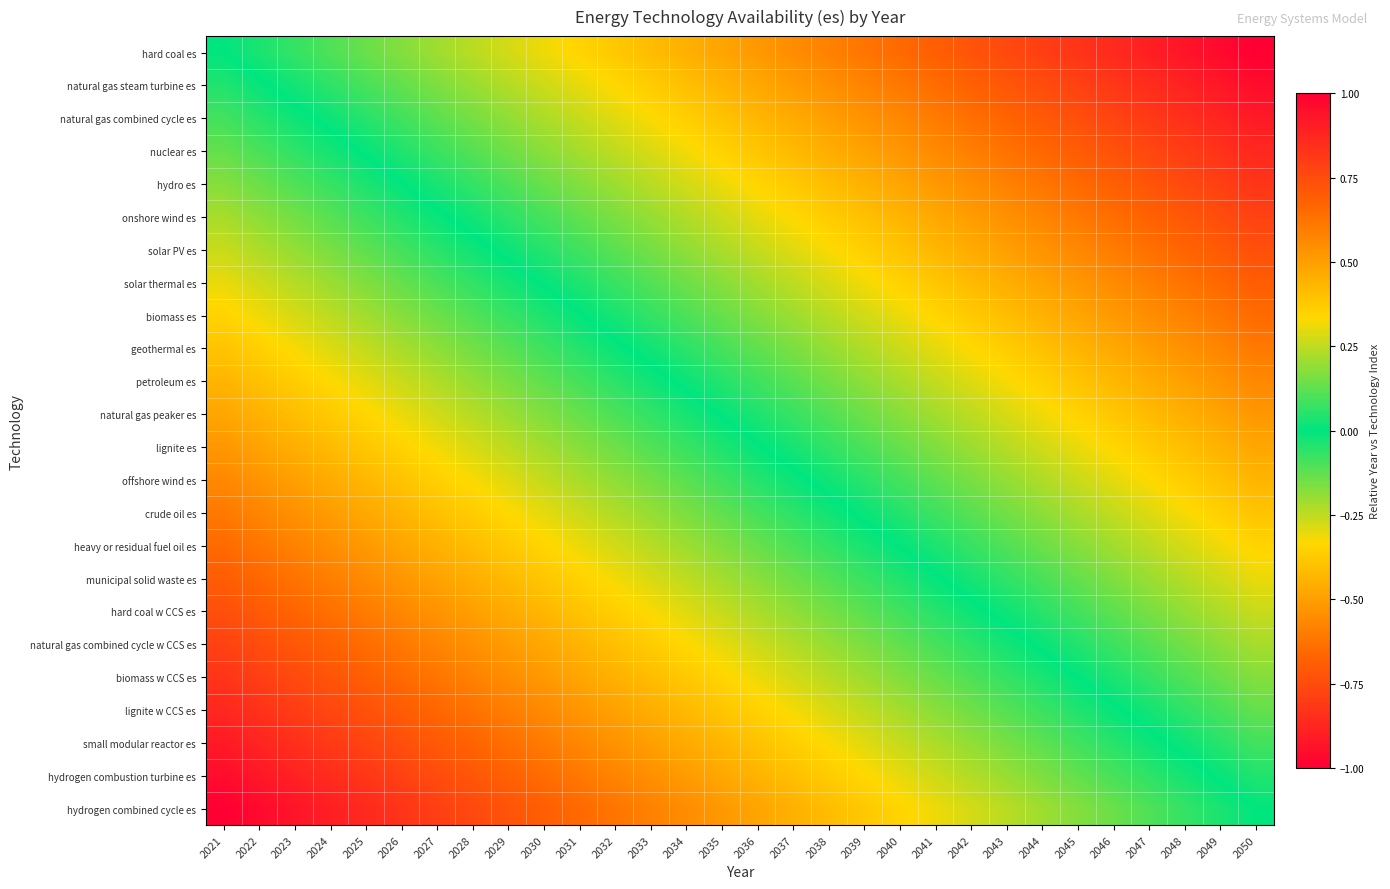

Reading left to right, transcribe all the data shown in this chart.

hard coal es: 2021=0.0	2022=0.0	2023=0.1	2024=0.1	2025=0.1	2026=0.2	2027=0.2	2028=0.2	2029=0.3	2030=0.3	2031=0.3	2032=0.4	2033=0.4	2034=0.4	2035=0.5	2036=0.5	2037=0.6	2038=0.6	2039=0.6	2040=0.7	2041=0.7	2042=0.7	2043=0.8	2044=0.8	2045=0.8	2046=0.9	2047=0.9	2048=0.9	2049=1.0	2050=1.0
natural gas steam turbine es: 2021=-0.0	2022=-0.0	2023=0.0	2024=0.1	2025=0.1	2026=0.1	2027=0.2	2028=0.2	2029=0.2	2030=0.3	2031=0.3	2032=0.3	2033=0.4	2034=0.4	2035=0.4	2036=0.5	2037=0.5	2038=0.5	2039=0.6	2040=0.6	2041=0.6	2042=0.7	2043=0.7	2044=0.7	2045=0.8	2046=0.8	2047=0.9	2048=0.9	2049=0.9	2050=1.0
natural gas combined cycle es: 2021=-0.1	2022=-0.1	2023=-0.0	2024=0.0	2025=0.1	2026=0.1	2027=0.1	2028=0.2	2029=0.2	2030=0.2	2031=0.3	2032=0.3	2033=0.3	2034=0.4	2035=0.4	2036=0.4	2037=0.5	2038=0.5	2039=0.5	2040=0.6	2041=0.6	2042=0.6	2043=0.7	2044=0.7	2045=0.7	2046=0.8	2047=0.8	2048=0.8	2049=0.9	2050=0.9
nuclear es: 2021=-0.1	2022=-0.1	2023=-0.1	2024=-0.0	2025=0.0	2026=0.0	2027=0.1	2028=0.1	2029=0.1	2030=0.2	2031=0.2	2032=0.2	2033=0.3	2034=0.3	2035=0.4	2036=0.4	2037=0.4	2038=0.5	2039=0.5	2040=0.5	2041=0.6	2042=0.6	2043=0.6	2044=0.7	2045=0.7	2046=0.7	2047=0.8	2048=0.8	2049=0.8	2050=0.9
hydro es: 2021=-0.2	2022=-0.1	2023=-0.1	2024=-0.1	2025=-0.0	2026=-0.0	2027=0.0	2028=0.1	2029=0.1	2030=0.1	2031=0.2	2032=0.2	2033=0.2	2034=0.3	2035=0.3	2036=0.3	2037=0.4	2038=0.4	2039=0.4	2040=0.5	2041=0.5	2042=0.6	2043=0.6	2044=0.6	2045=0.7	2046=0.7	2047=0.7	2048=0.8	2049=0.8	2050=0.8
onshore wind es: 2021=-0.2	2022=-0.2	2023=-0.1	2024=-0.1	2025=-0.1	2026=-0.0	2027=-0.0	2028=0.0	2029=0.1	2030=0.1	2031=0.1	2032=0.2	2033=0.2	2034=0.2	2035=0.3	2036=0.3	2037=0.3	2038=0.4	2039=0.4	2040=0.4	2041=0.5	2042=0.5	2043=0.5	2044=0.6	2045=0.6	2046=0.6	2047=0.7	2048=0.7	2049=0.7	2050=0.8
solar PV es: 2021=-0.3	2022=-0.2	2023=-0.2	2024=-0.2	2025=-0.1	2026=-0.1	2027=-0.1	2028=-0.0	2029=0.0	2030=0.0	2031=0.1	2032=0.1	2033=0.2	2034=0.2	2035=0.2	2036=0.3	2037=0.3	2038=0.3	2039=0.4	2040=0.4	2041=0.4	2042=0.5	2043=0.5	2044=0.5	2045=0.6	2046=0.6	2047=0.6	2048=0.7	2049=0.7	2050=0.7
solar thermal es: 2021=-0.3	2022=-0.3	2023=-0.2	2024=-0.2	2025=-0.2	2026=-0.1	2027=-0.1	2028=-0.1	2029=-0.0	2030=0.0	2031=0.0	2032=0.1	2033=0.1	2034=0.1	2035=0.2	2036=0.2	2037=0.2	2038=0.3	2039=0.3	2040=0.4	2041=0.4	2042=0.4	2043=0.5	2044=0.5	2045=0.5	2046=0.6	2047=0.6	2048=0.6	2049=0.7	2050=0.7
biomass es: 2021=-0.3	2022=-0.3	2023=-0.3	2024=-0.2	2025=-0.2	2026=-0.2	2027=-0.1	2028=-0.1	2029=-0.1	2030=-0.0	2031=-0.0	2032=0.0	2033=0.1	2034=0.1	2035=0.1	2036=0.2	2037=0.2	2038=0.2	2039=0.3	2040=0.3	2041=0.3	2042=0.4	2043=0.4	2044=0.4	2045=0.5	2046=0.5	2047=0.5	2048=0.6	2049=0.6	2050=0.7
geothermal es: 2021=-0.4	2022=-0.4	2023=-0.3	2024=-0.3	2025=-0.3	2026=-0.2	2027=-0.2	2028=-0.1	2029=-0.1	2030=-0.1	2031=-0.0	2032=-0.0	2033=0.0	2034=0.1	2035=0.1	2036=0.1	2037=0.2	2038=0.2	2039=0.2	2040=0.3	2041=0.3	2042=0.3	2043=0.4	2044=0.4	2045=0.4	2046=0.5	2047=0.5	2048=0.5	2049=0.6	2050=0.6
petroleum es: 2021=-0.4	2022=-0.4	2023=-0.4	2024=-0.3	2025=-0.3	2026=-0.3	2027=-0.2	2028=-0.2	2029=-0.2	2030=-0.1	2031=-0.1	2032=-0.1	2033=-0.0	2034=0.0	2035=0.0	2036=0.1	2037=0.1	2038=0.2	2039=0.2	2040=0.2	2041=0.3	2042=0.3	2043=0.3	2044=0.4	2045=0.4	2046=0.4	2047=0.5	2048=0.5	2049=0.5	2050=0.6
natural gas peaker es: 2021=-0.5	2022=-0.4	2023=-0.4	2024=-0.4	2025=-0.3	2026=-0.3	2027=-0.3	2028=-0.2	2029=-0.2	2030=-0.2	2031=-0.1	2032=-0.1	2033=-0.1	2034=-0.0	2035=0.0	2036=0.0	2037=0.1	2038=0.1	2039=0.1	2040=0.2	2041=0.2	2042=0.2	2043=0.3	2044=0.3	2045=0.3	2046=0.4	2047=0.4	2048=0.5	2049=0.5	2050=0.5
lignite es: 2021=-0.5	2022=-0.5	2023=-0.5	2024=-0.4	2025=-0.4	2026=-0.3	2027=-0.3	2028=-0.3	2029=-0.2	2030=-0.2	2031=-0.2	2032=-0.1	2033=-0.1	2034=-0.1	2035=-0.0	2036=-0.0	2037=0.0	2038=0.1	2039=0.1	2040=0.1	2041=0.2	2042=0.2	2043=0.2	2044=0.3	2045=0.3	2046=0.3	2047=0.4	2048=0.4	2049=0.4	2050=0.5
offshore wind es: 2021=-0.6	2022=-0.5	2023=-0.5	2024=-0.5	2025=-0.4	2026=-0.4	2027=-0.4	2028=-0.3	2029=-0.3	2030=-0.3	2031=-0.2	2032=-0.2	2033=-0.2	2034=-0.1	2035=-0.1	2036=-0.0	2037=-0.0	2038=0.0	2039=0.1	2040=0.1	2041=0.1	2042=0.2	2043=0.2	2044=0.2	2045=0.3	2046=0.3	2047=0.3	2048=0.4	2049=0.4	2050=0.4
crude oil es: 2021=-0.6	2022=-0.6	2023=-0.5	2024=-0.5	2025=-0.5	2026=-0.4	2027=-0.4	2028=-0.4	2029=-0.3	2030=-0.3	2031=-0.3	2032=-0.2	2033=-0.2	2034=-0.2	2035=-0.1	2036=-0.1	2037=-0.1	2038=-0.0	2039=0.0	2040=0.0	2041=0.1	2042=0.1	2043=0.1	2044=0.2	2045=0.2	2046=0.3	2047=0.3	2048=0.3	2049=0.4	2050=0.4
heavy or residual fuel oil es: 2021=-0.7	2022=-0.6	2023=-0.6	2024=-0.5	2025=-0.5	2026=-0.5	2027=-0.4	2028=-0.4	2029=-0.4	2030=-0.3	2031=-0.3	2032=-0.3	2033=-0.2	2034=-0.2	2035=-0.2	2036=-0.1	2037=-0.1	2038=-0.1	2039=-0.0	2040=0.0	2041=0.0	2042=0.1	2043=0.1	2044=0.1	2045=0.2	2046=0.2	2047=0.2	2048=0.3	2049=0.3	2050=0.3
municipal solid waste es: 2021=-0.7	2022=-0.7	2023=-0.6	2024=-0.6	2025=-0.6	2026=-0.5	2027=-0.5	2028=-0.5	2029=-0.4	2030=-0.4	2031=-0.4	2032=-0.3	2033=-0.3	2034=-0.2	2035=-0.2	2036=-0.2	2037=-0.1	2038=-0.1	2039=-0.1	2040=-0.0	2041=-0.0	2042=0.0	2043=0.1	2044=0.1	2045=0.1	2046=0.2	2047=0.2	2048=0.2	2049=0.3	2050=0.3
hard coal w CCS es: 2021=-0.7	2022=-0.7	2023=-0.7	2024=-0.6	2025=-0.6	2026=-0.6	2027=-0.5	2028=-0.5	2029=-0.5	2030=-0.4	2031=-0.4	2032=-0.4	2033=-0.3	2034=-0.3	2035=-0.3	2036=-0.2	2037=-0.2	2038=-0.2	2039=-0.1	2040=-0.1	2041=-0.0	2042=-0.0	2043=0.0	2044=0.1	2045=0.1	2046=0.1	2047=0.2	2048=0.2	2049=0.2	2050=0.3
natural gas combined cycle w CCS es: 2021=-0.8	2022=-0.7	2023=-0.7	2024=-0.7	2025=-0.6	2026=-0.6	2027=-0.6	2028=-0.5	2029=-0.5	2030=-0.5	2031=-0.4	2032=-0.4	2033=-0.4	2034=-0.3	2035=-0.3	2036=-0.3	2037=-0.2	2038=-0.2	2039=-0.2	2040=-0.1	2041=-0.1	2042=-0.1	2043=-0.0	2044=0.0	2045=0.0	2046=0.1	2047=0.1	2048=0.1	2049=0.2	2050=0.2
biomass w CCS es: 2021=-0.8	2022=-0.8	2023=-0.8	2024=-0.7	2025=-0.7	2026=-0.7	2027=-0.6	2028=-0.6	2029=-0.6	2030=-0.5	2031=-0.5	2032=-0.4	2033=-0.4	2034=-0.4	2035=-0.3	2036=-0.3	2037=-0.3	2038=-0.2	2039=-0.2	2040=-0.2	2041=-0.1	2042=-0.1	2043=-0.1	2044=-0.0	2045=0.0	2046=0.0	2047=0.1	2048=0.1	2049=0.1	2050=0.2
lignite w CCS es: 2021=-0.9	2022=-0.8	2023=-0.8	2024=-0.8	2025=-0.7	2026=-0.7	2027=-0.7	2028=-0.6	2029=-0.6	2030=-0.6	2031=-0.5	2032=-0.5	2033=-0.5	2034=-0.4	2035=-0.4	2036=-0.4	2037=-0.3	2038=-0.3	2039=-0.2	2040=-0.2	2041=-0.2	2042=-0.1	2043=-0.1	2044=-0.1	2045=-0.0	2046=-0.0	2047=0.0	2048=0.1	2049=0.1	2050=0.1
small modular reactor es: 2021=-0.9	2022=-0.9	2023=-0.8	2024=-0.8	2025=-0.8	2026=-0.7	2027=-0.7	2028=-0.7	2029=-0.6	2030=-0.6	2031=-0.6	2032=-0.5	2033=-0.5	2034=-0.5	2035=-0.4	2036=-0.4	2037=-0.4	2038=-0.3	2039=-0.3	2040=-0.3	2041=-0.2	2042=-0.2	2043=-0.2	2044=-0.1	2045=-0.1	2046=-0.1	2047=-0.0	2048=0.0	2049=0.1	2050=0.1
hydrogen combustion turbine es: 2021=-1.0	2022=-0.9	2023=-0.9	2024=-0.9	2025=-0.8	2026=-0.8	2027=-0.7	2028=-0.7	2029=-0.7	2030=-0.6	2031=-0.6	2032=-0.6	2033=-0.5	2034=-0.5	2035=-0.5	2036=-0.4	2037=-0.4	2038=-0.4	2039=-0.3	2040=-0.3	2041=-0.3	2042=-0.2	2043=-0.2	2044=-0.2	2045=-0.1	2046=-0.1	2047=-0.1	2048=-0.0	2049=0.0	2050=0.0
hydrogen combined cycle es: 2021=-1.0	2022=-1.0	2023=-0.9	2024=-0.9	2025=-0.9	2026=-0.8	2027=-0.8	2028=-0.8	2029=-0.7	2030=-0.7	2031=-0.7	2032=-0.6	2033=-0.6	2034=-0.6	2035=-0.5	2036=-0.5	2037=-0.4	2038=-0.4	2039=-0.4	2040=-0.3	2041=-0.3	2042=-0.3	2043=-0.2	2044=-0.2	2045=-0.2	2046=-0.1	2047=-0.1	2048=-0.1	2049=-0.0	2050=0.0